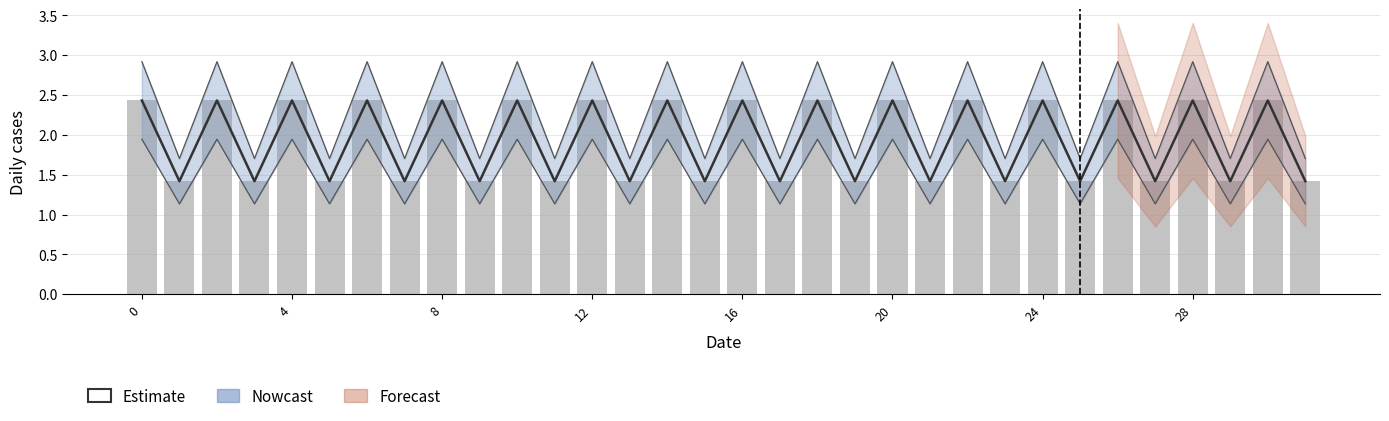

Is it true that the value at 23 is 1.4?

True